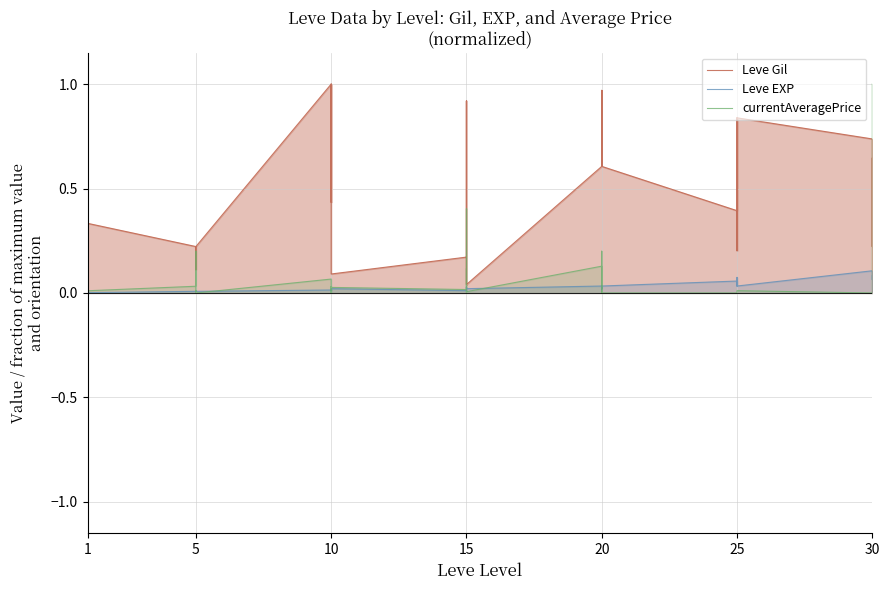

Which has a higher value, 1 or 1?

1